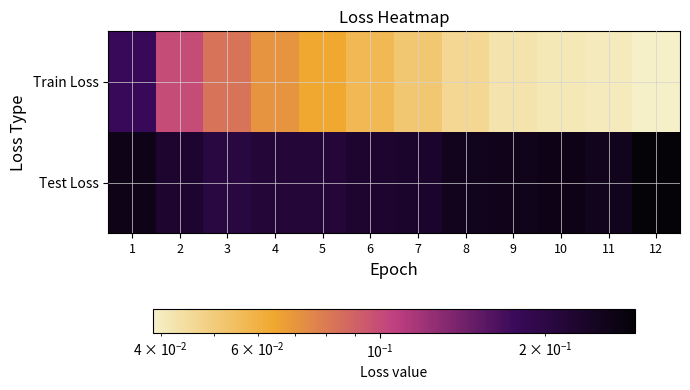

What is the difference between the highest and lowest values at 10?

0.2